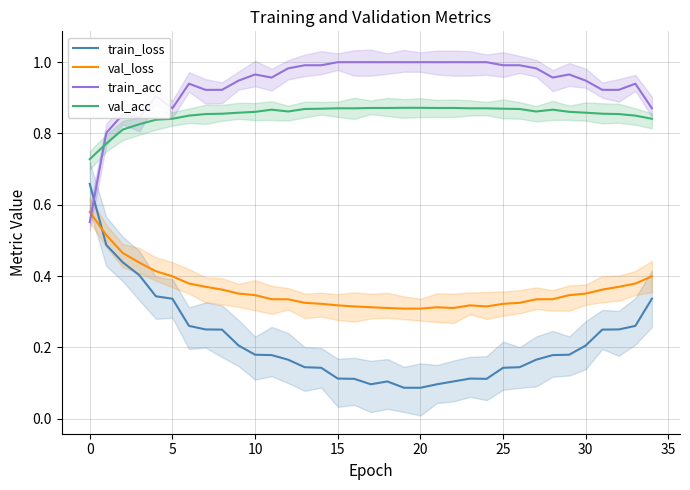

Does the chart display data point markers on the line(s)?

No